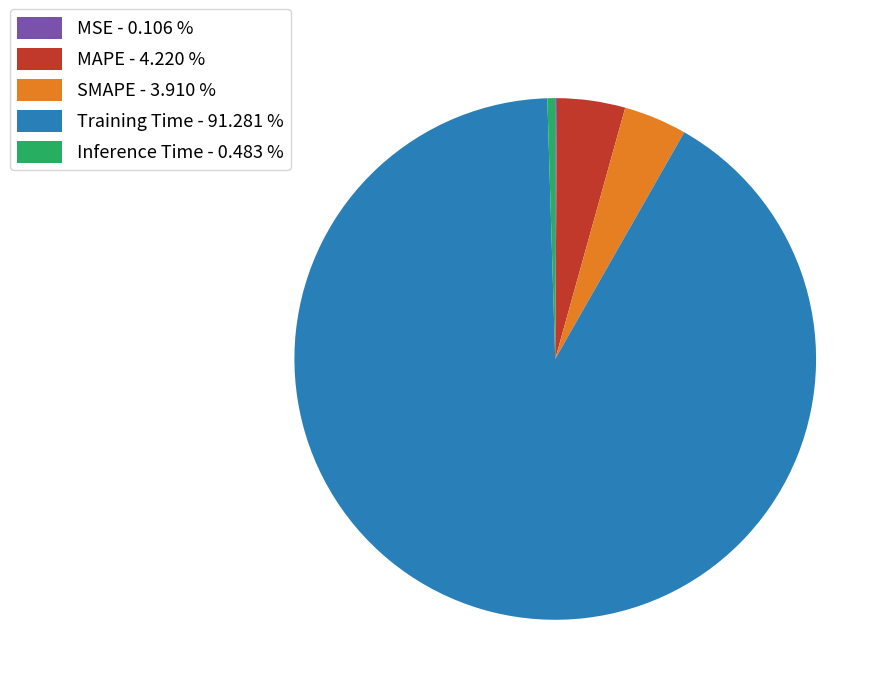

Does Training Time - 91.281 % represent more than half of the total?

Yes